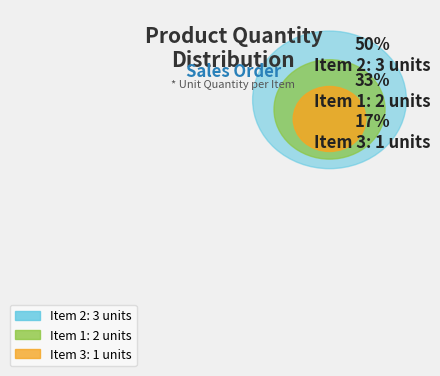

To the nearest percent, what percentage of the pie is Item 3?

17%